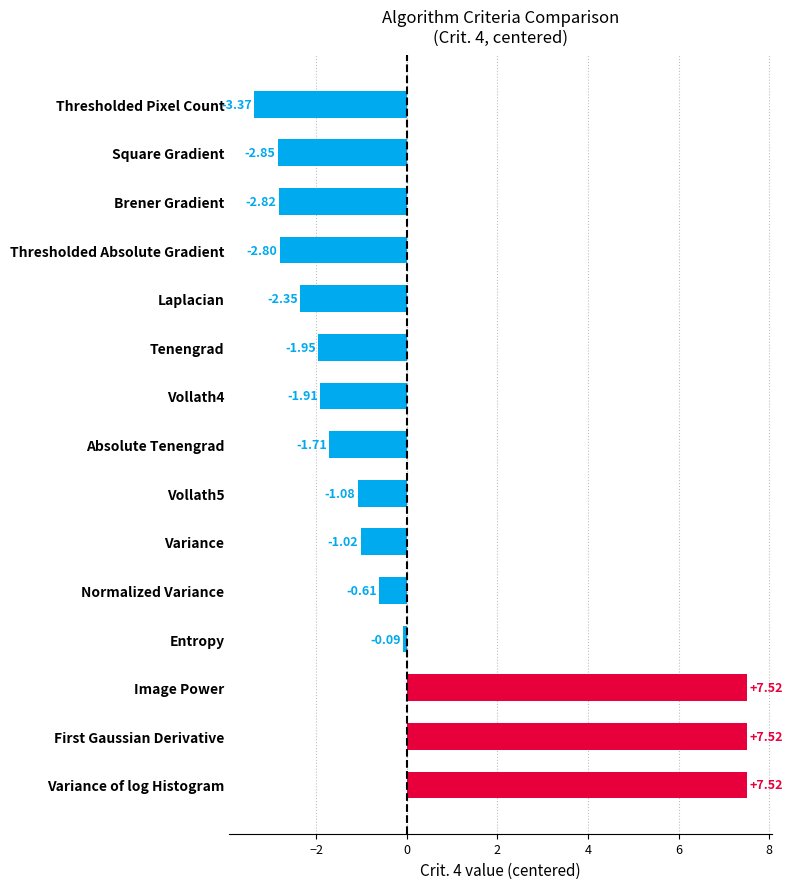

What is the change in value from Vollath5 to Tenengrad?

-0.9